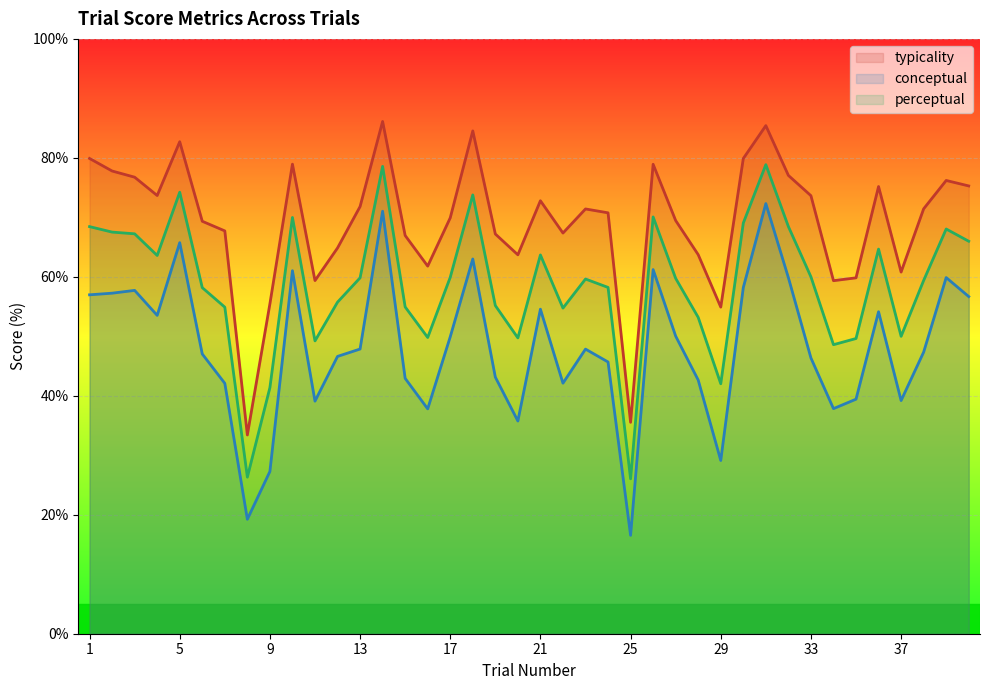

What is the sum of all conceptual values?

1926.0